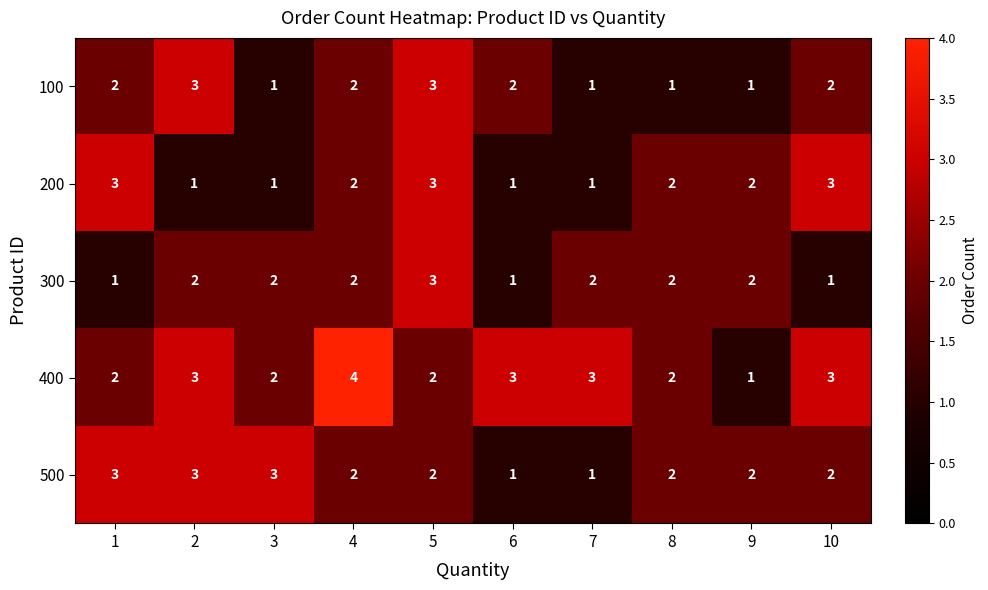

True or false: 100 has a value of 1 at 3.

True